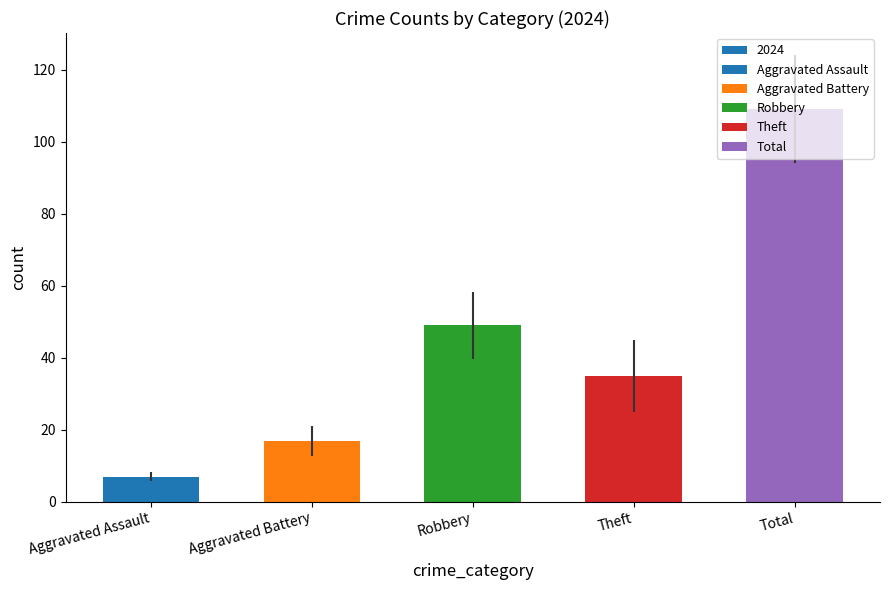

Count the number of data series in this chart.

6